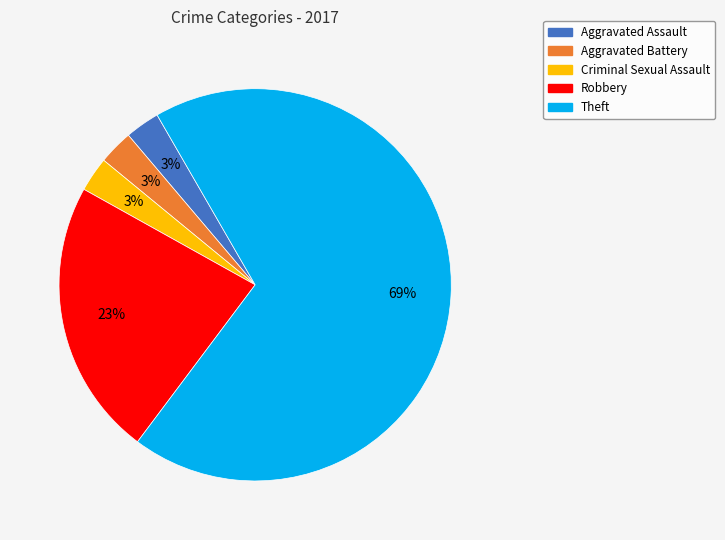

Is there any slice that represents more than half of the pie?

Yes